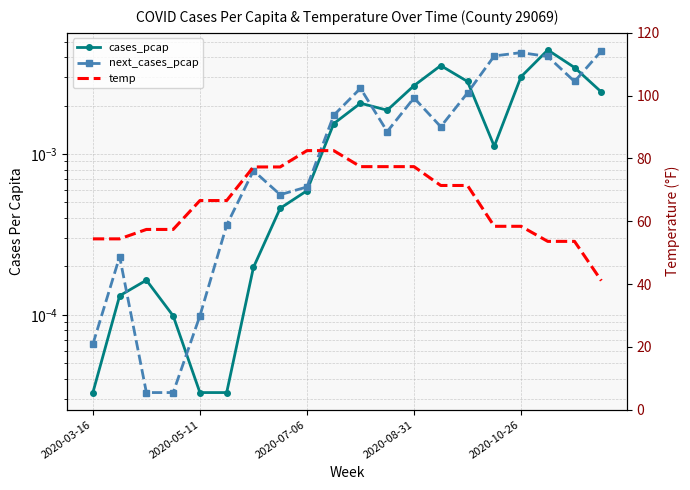

Is it true that next_cases_pcap equals 0.0 at 2020-08-31?

False